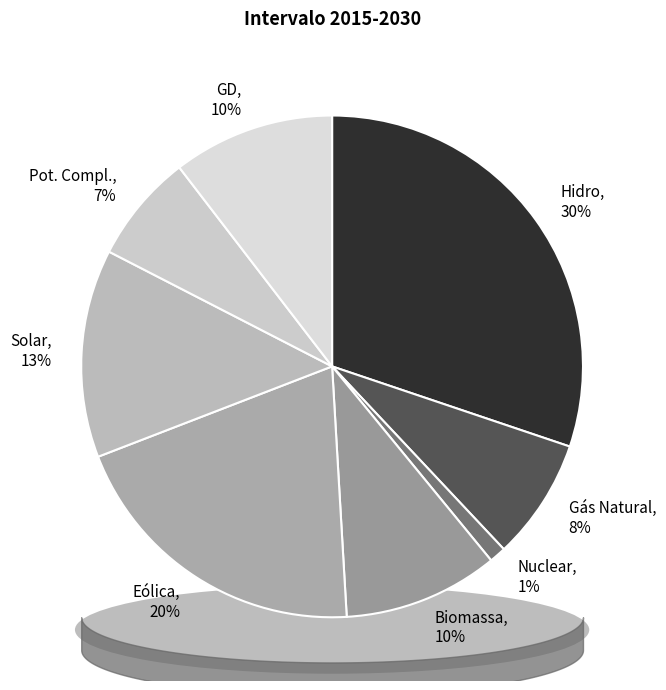

Combined, do GD and Pot. Compl. account for over 50%?

No